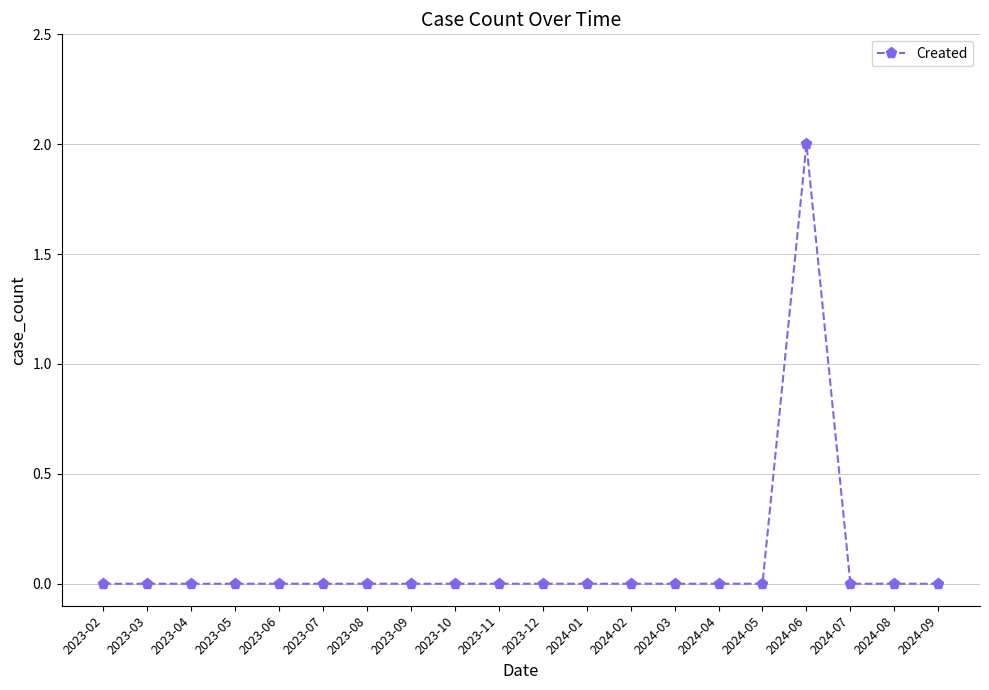

Count the number of categories in the chart.

20